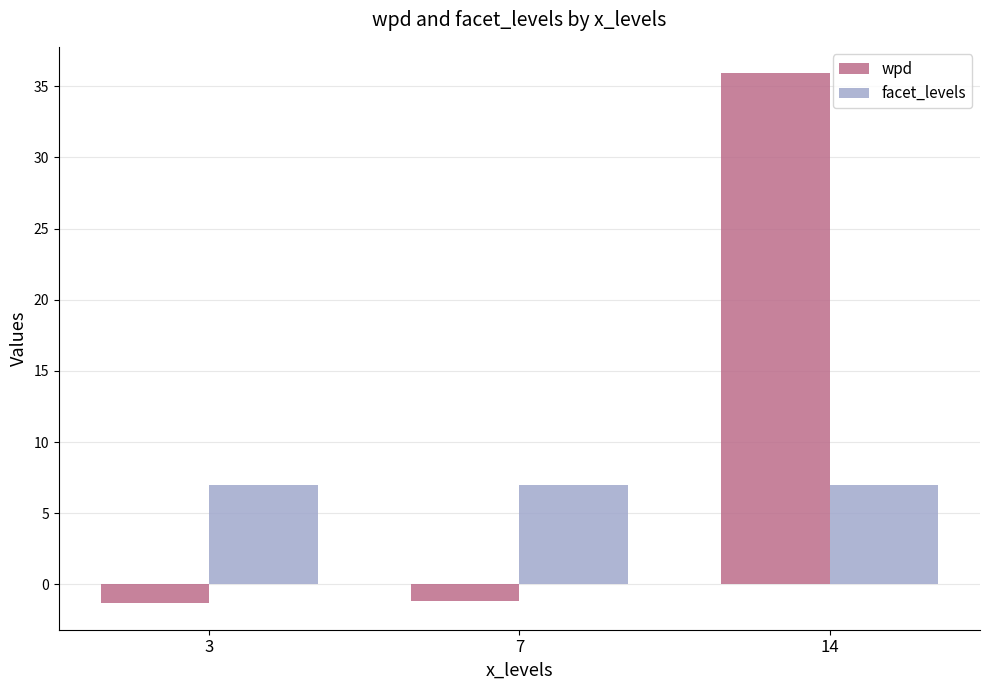

What is the spread (max minus min) of values at 7?

8.2